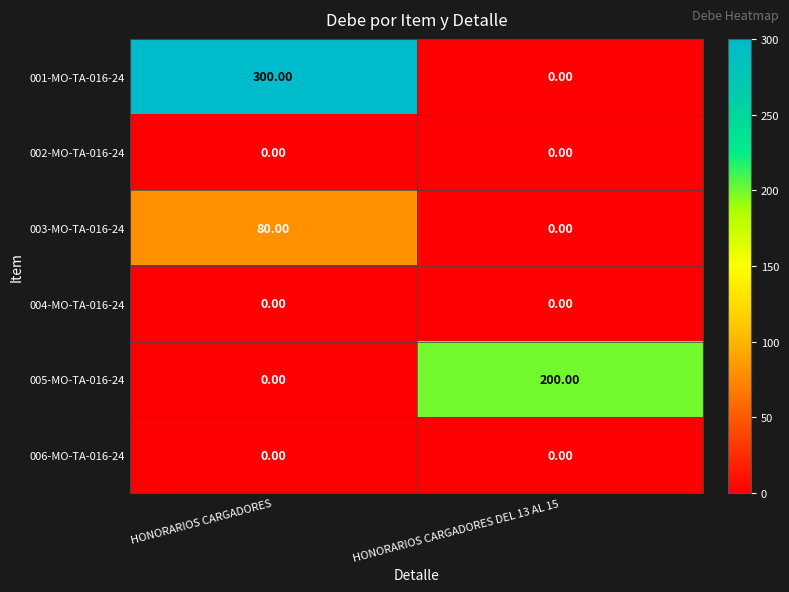

What is the sum of the 001-MO-TA-016-24 values at HONORARIOS CARGADORES and HONORARIOS CARGADORES DEL 13 AL 15?

300